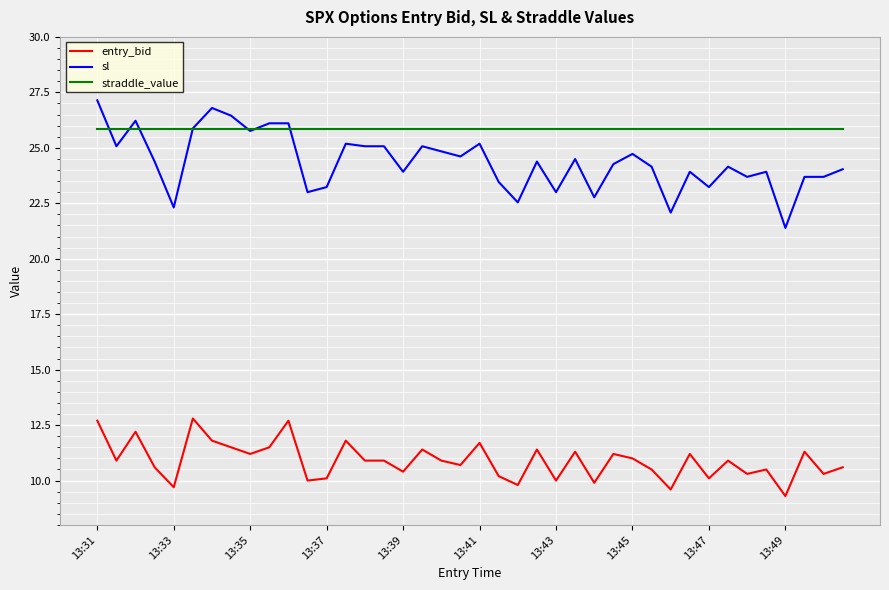

Which series has the largest total across all categories?

straddle_value